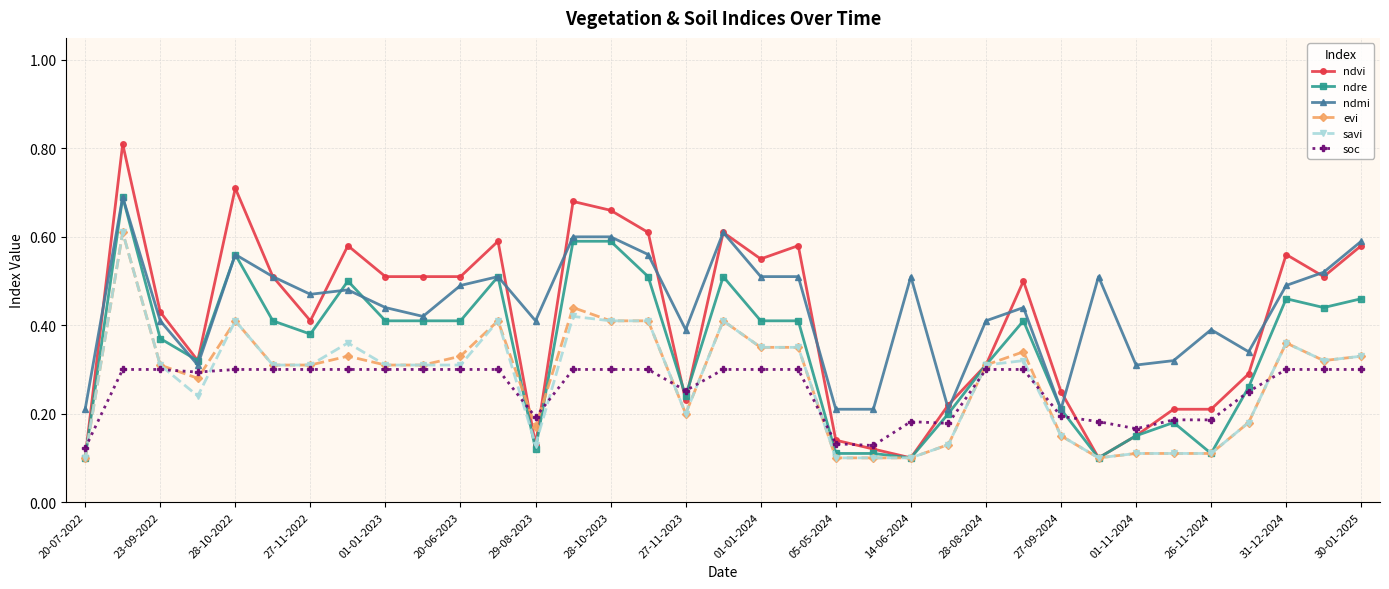

Which series ends up on top after the final intersection of evi and soc?

evi